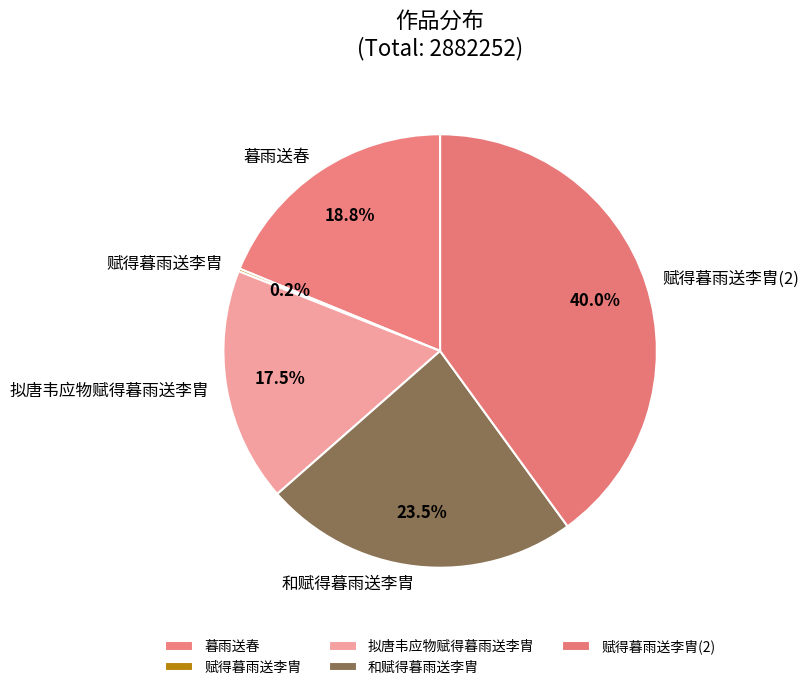

How much of the chart is everything except 暮雨送春?

81.2%